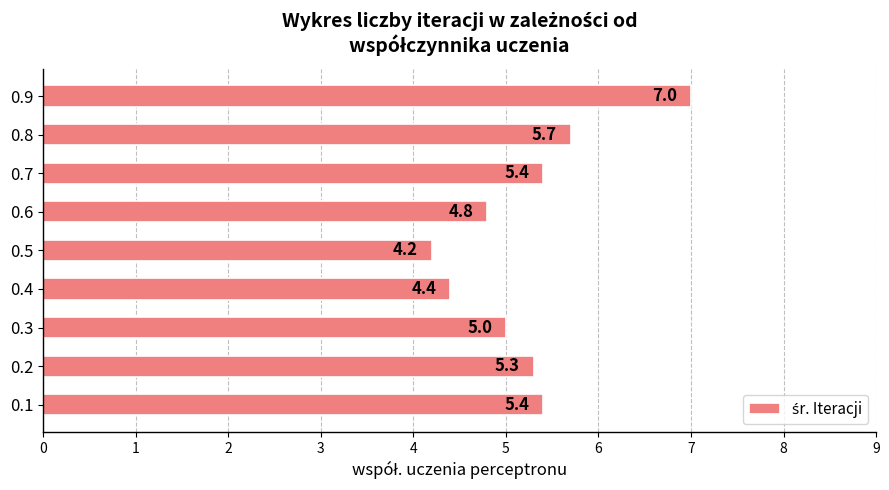

At which label is the value closest to 5?

0.3